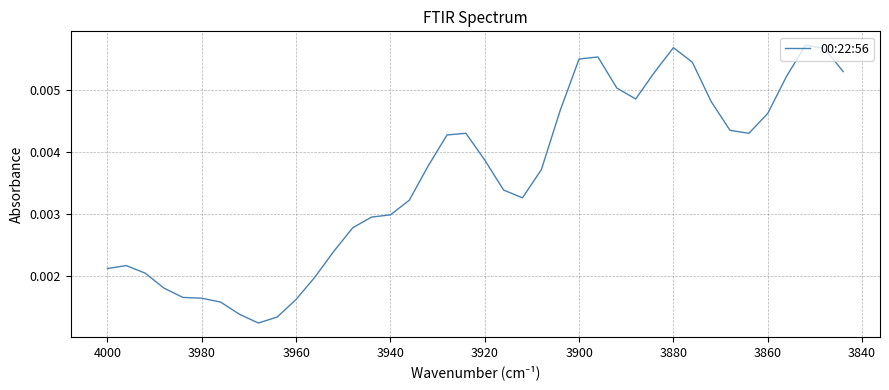

Count the values in the range 0 to 1.

40